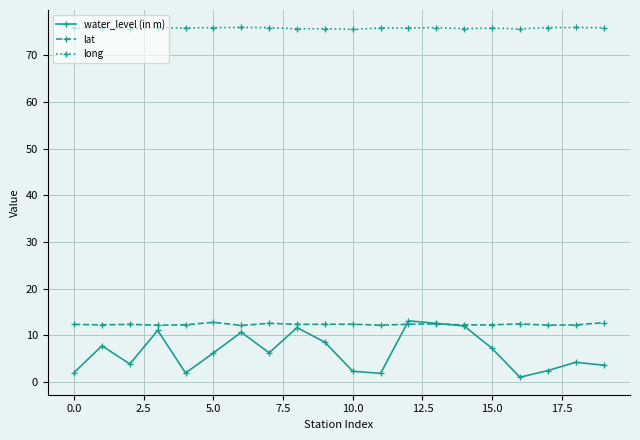

Which series has the largest range (max minus min)?

water_level (in m)